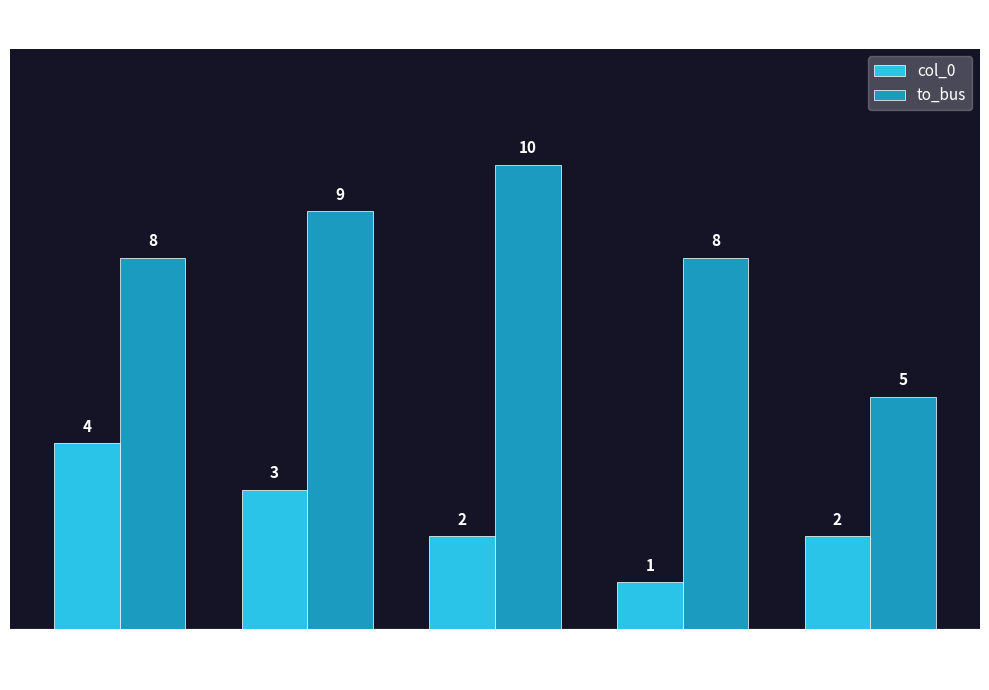

Rank the series by their average value, from lowest to highest.

col_0, to_bus